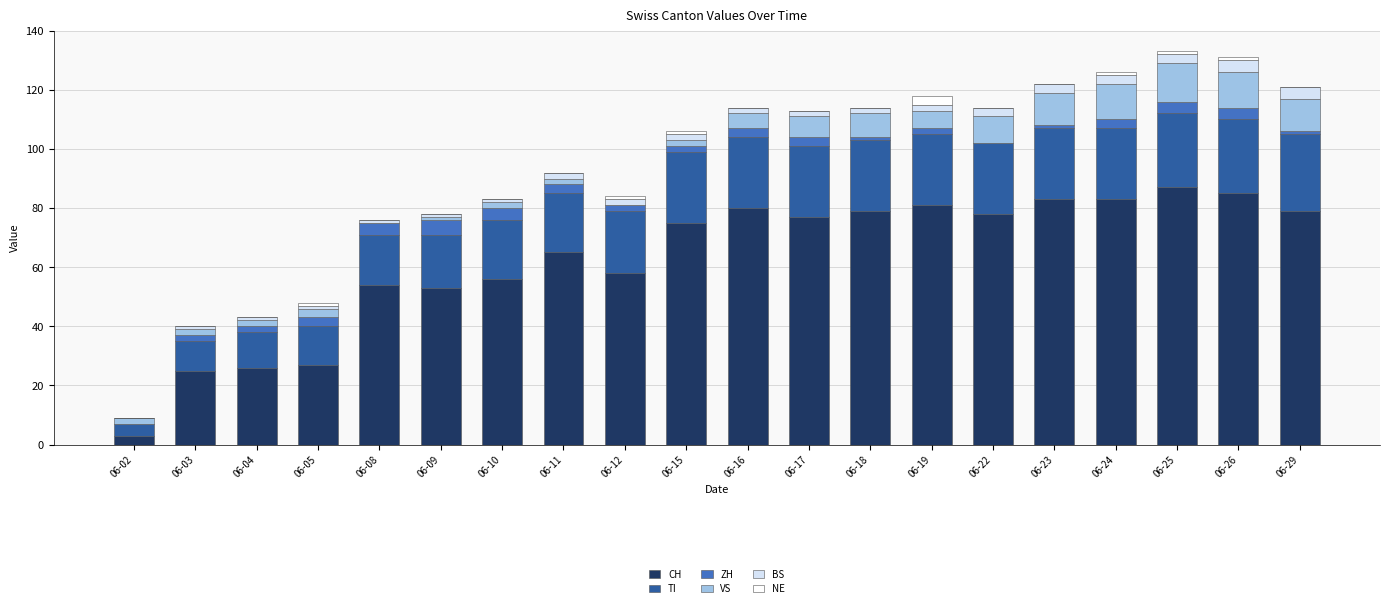

What is the maximum value for CH?

87